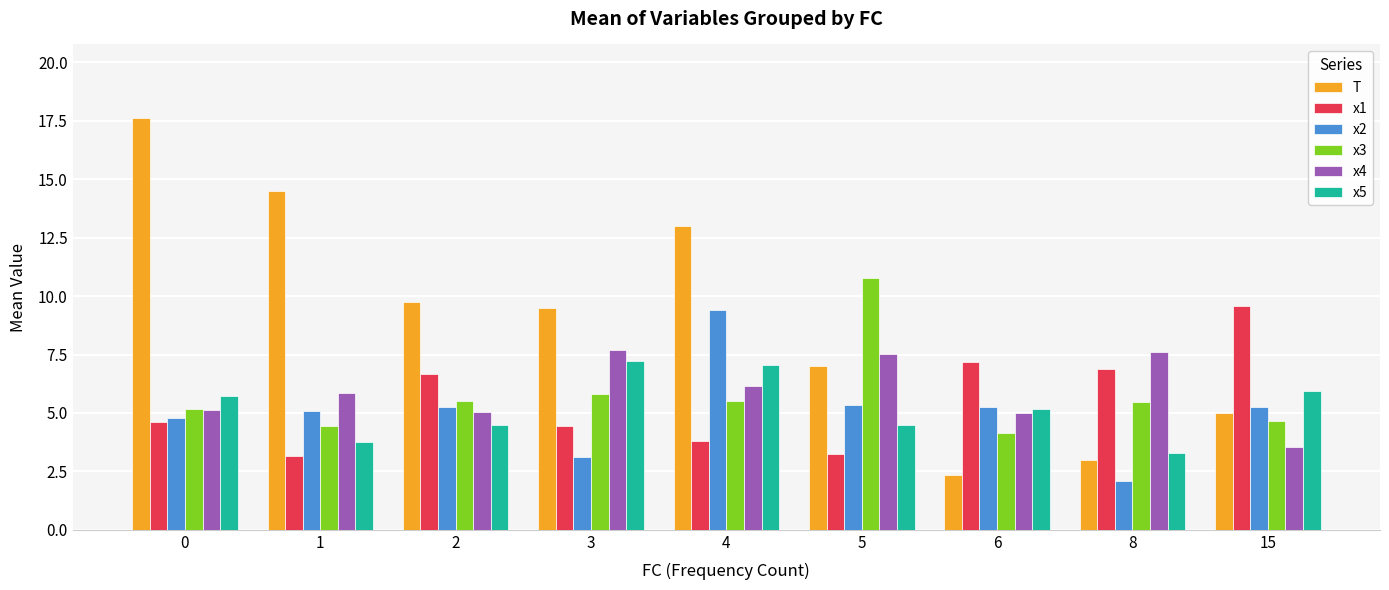

Which category has the lowest value in the T series?

6